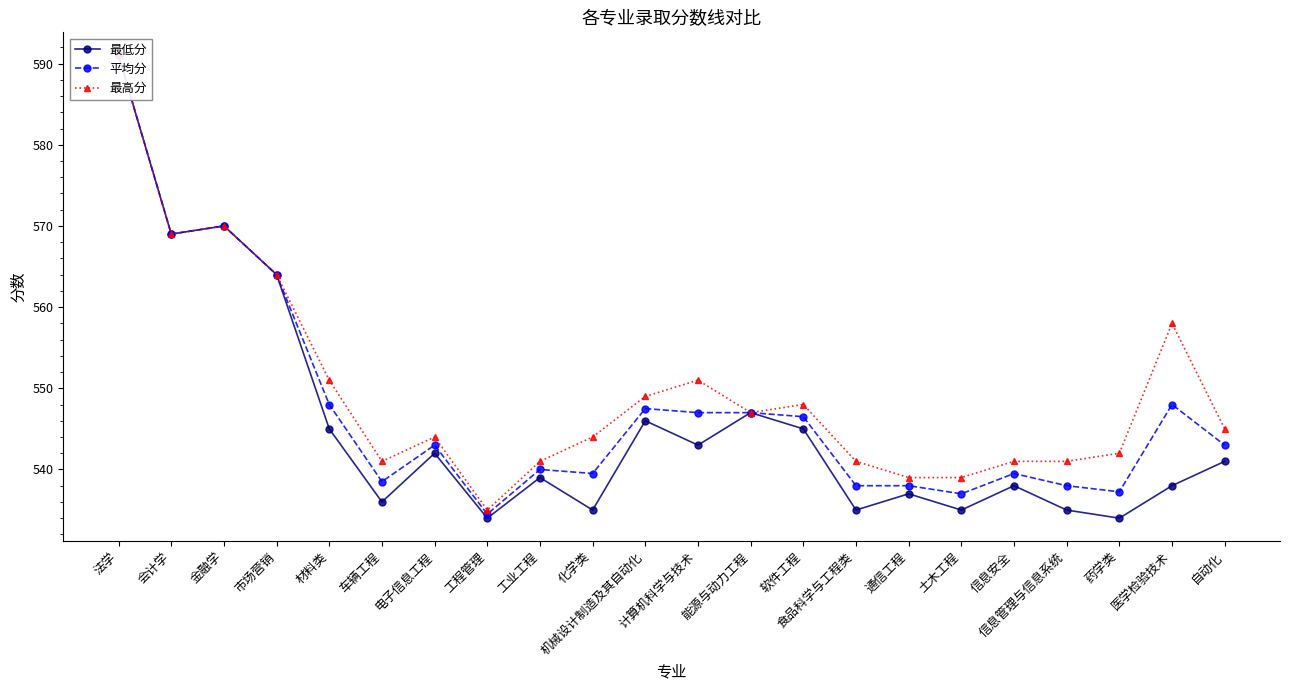

Which category has the highest value in the 平均分 series?

法学